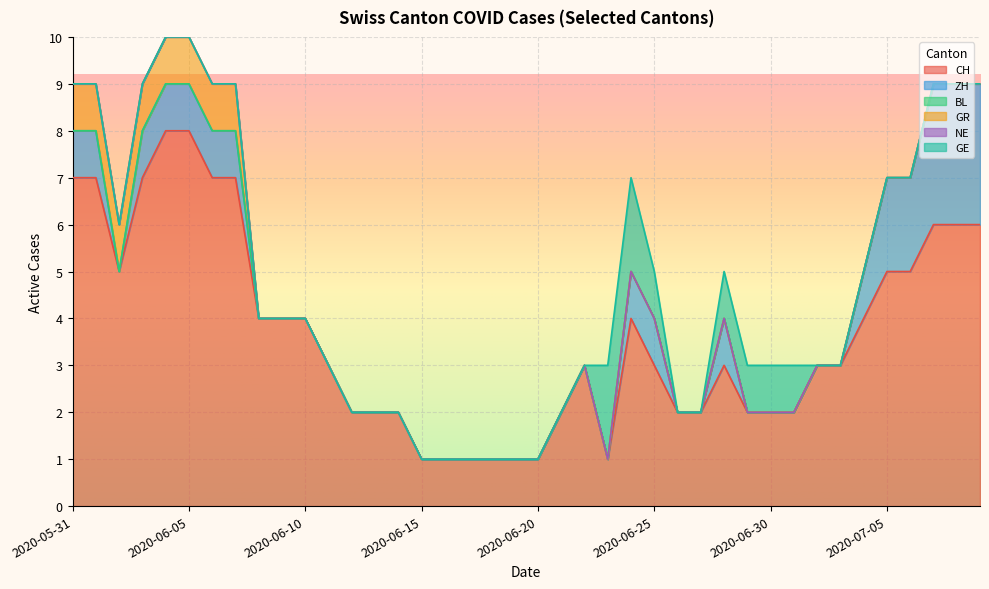

Between 2020-06-29 and 2020-07-06, which is larger?

2020-07-06